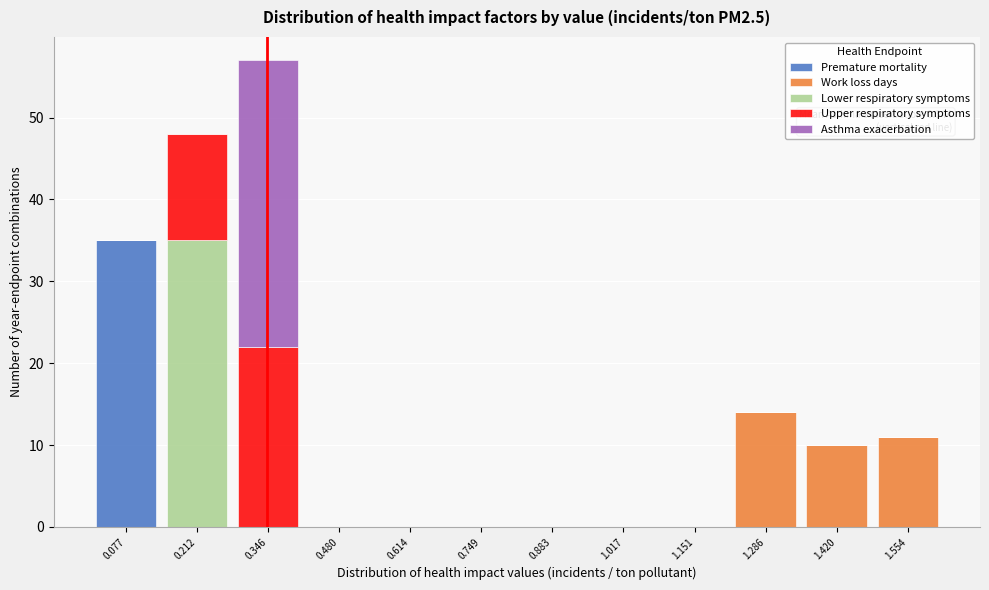

Which range on the x-axis has the tallest stacked bar (by total height)?

0.28 to 0.42